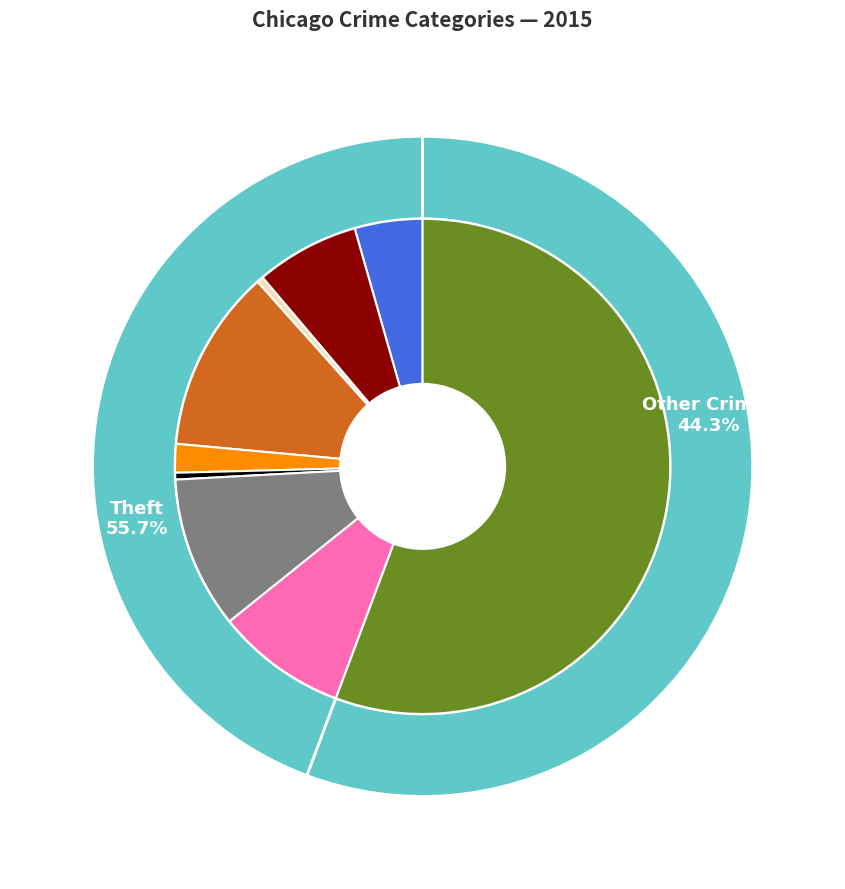

How many slices are in this pie chart?

9